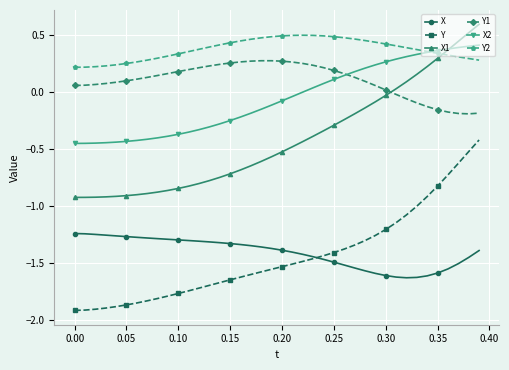

How many data points in X1 are less than 0?

31